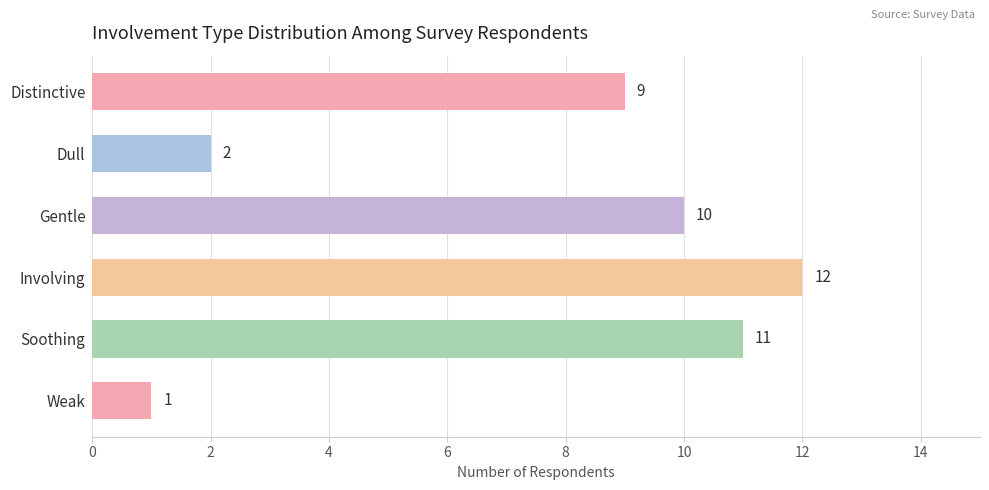

Rank the categories by value from lowest to highest.

Weak, Dull, Distinctive, Gentle, Soothing, Involving